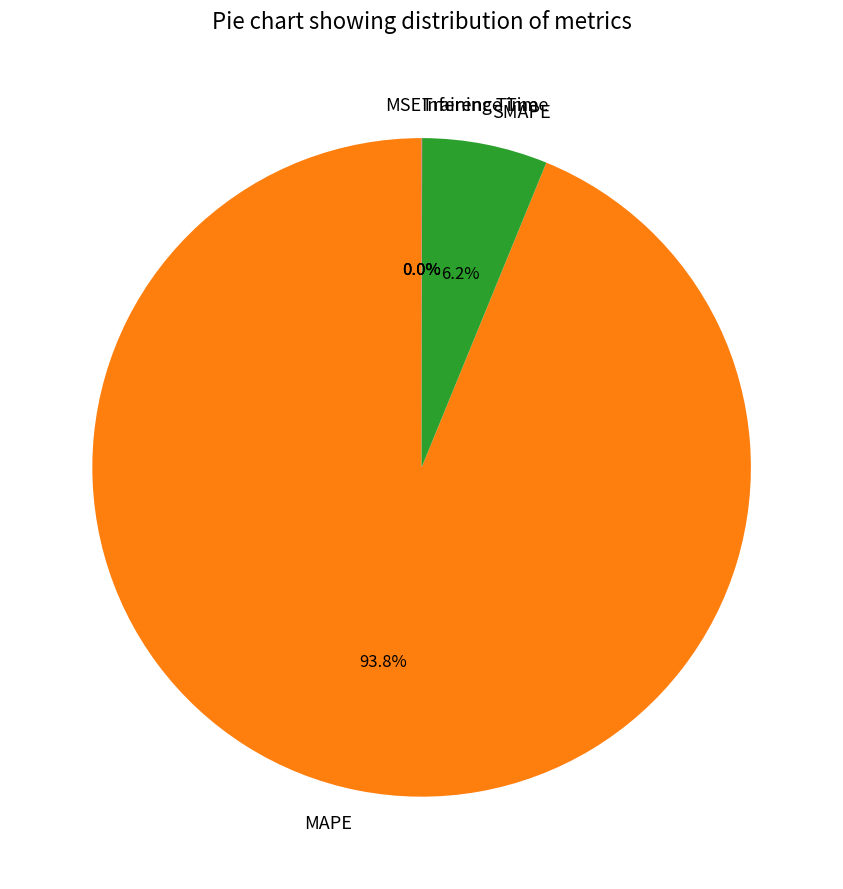

Does any single category account for the majority?

Yes